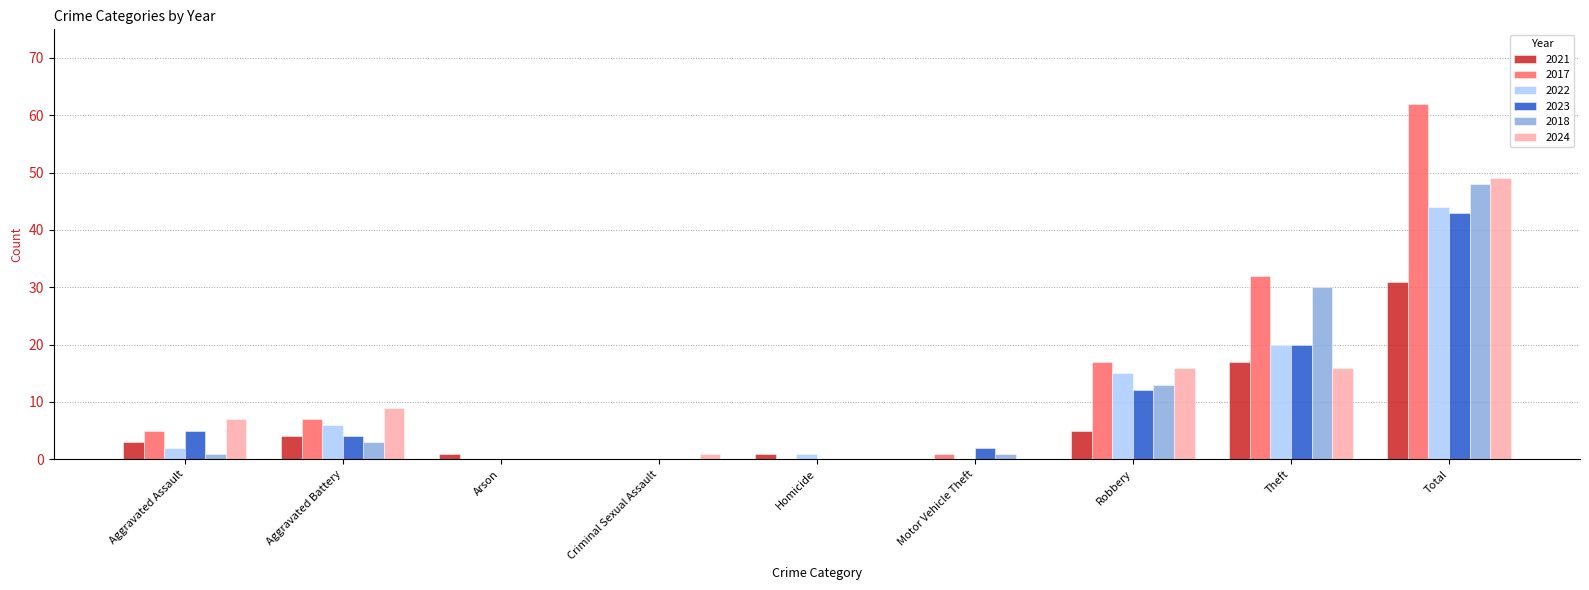

What are all the series names shown in the legend?

2021, 2017, 2022, 2023, 2018, 2024